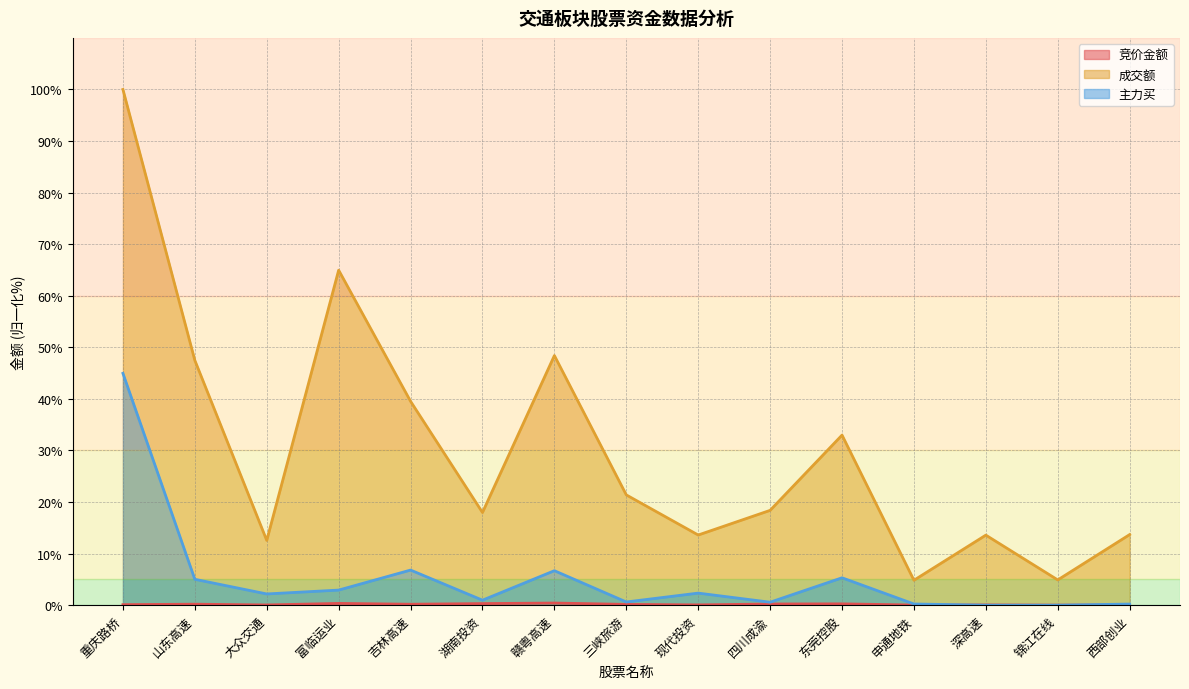

Which category has the highest value across all series?

重庆路桥